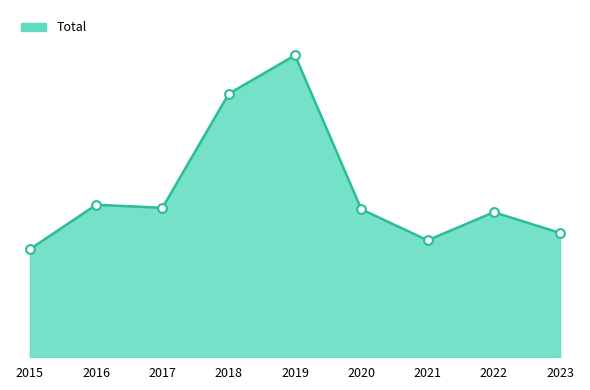

Does the chart have visible grid lines?

No